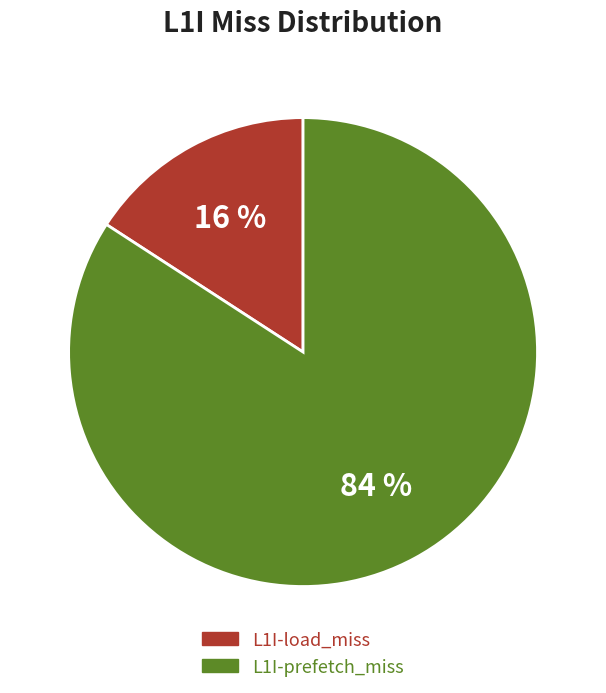

Is there a majority slice in this chart?

Yes